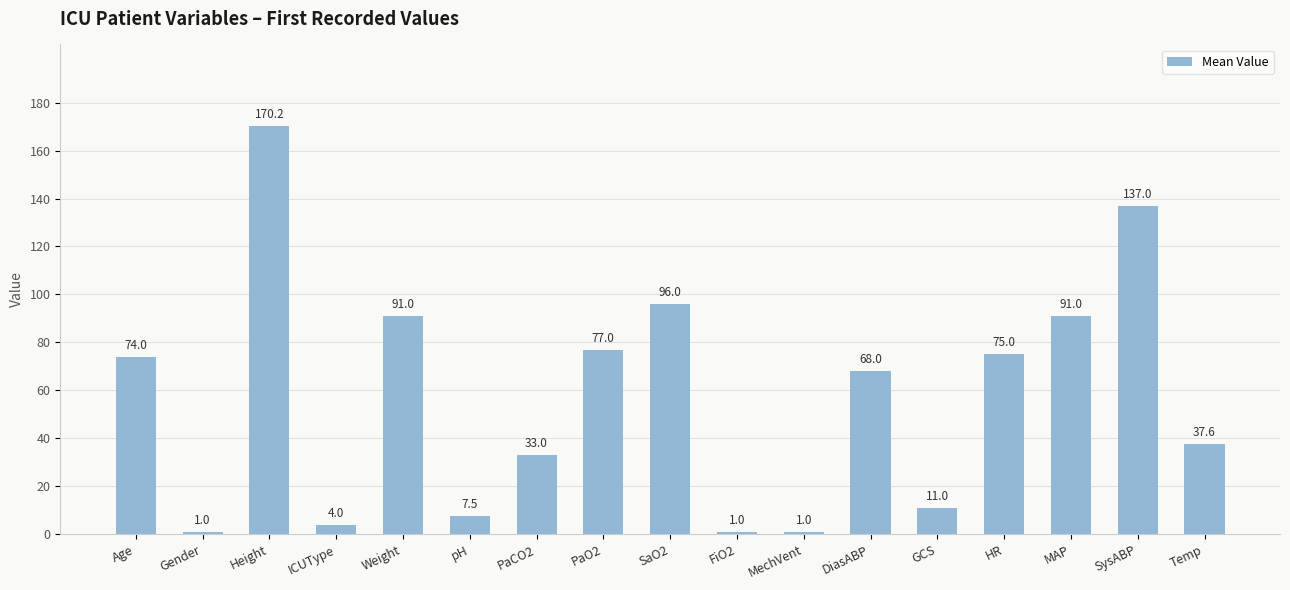

At which category does the chart reach its peak across all series?

Height